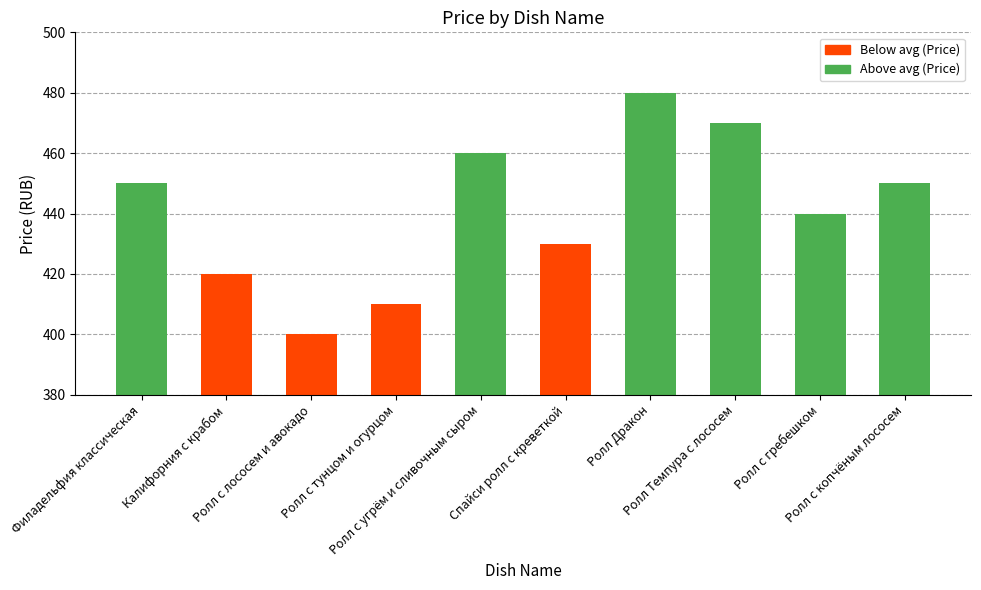

What is the ratio of the value at Ролл с лососем и авокадо to the value at Ролл с тунцом и огурцом?

1.0